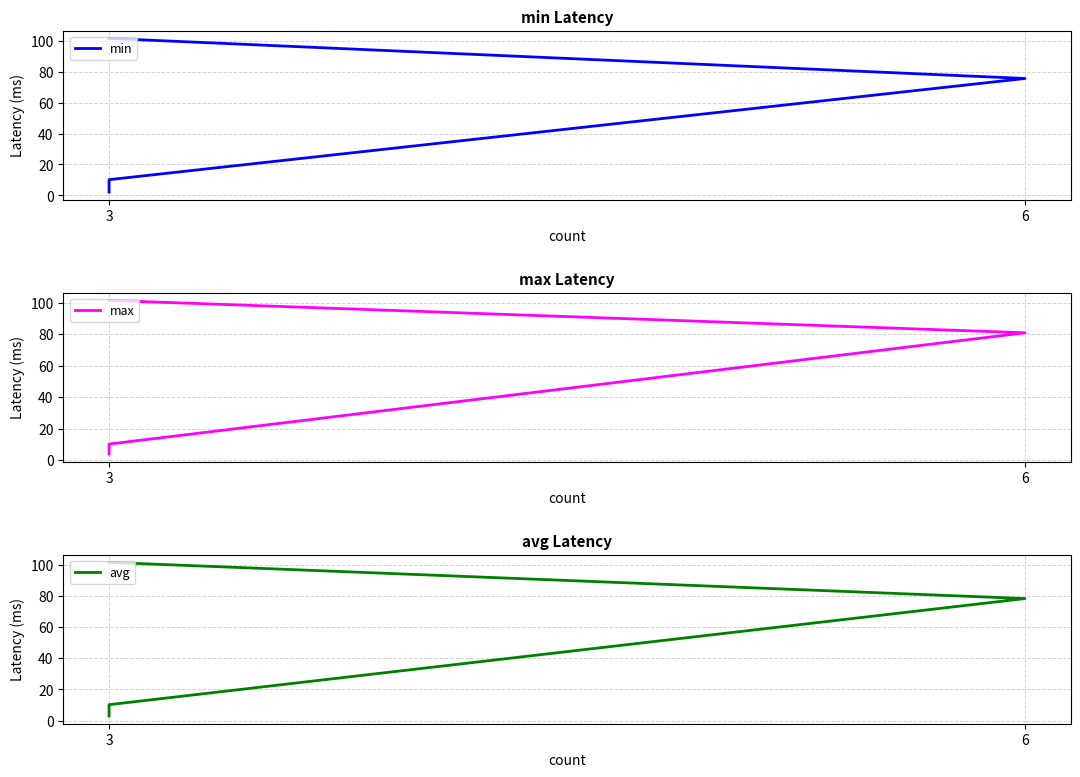

How many data points in max are less than 80?

2